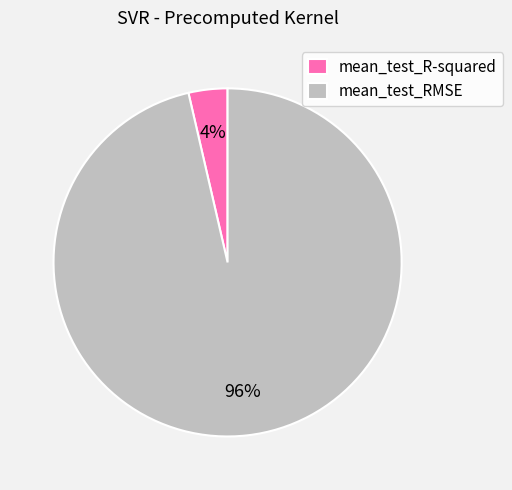

Do mean_test_RMSE and mean_test_R-squared together represent more than half of the pie?

Yes